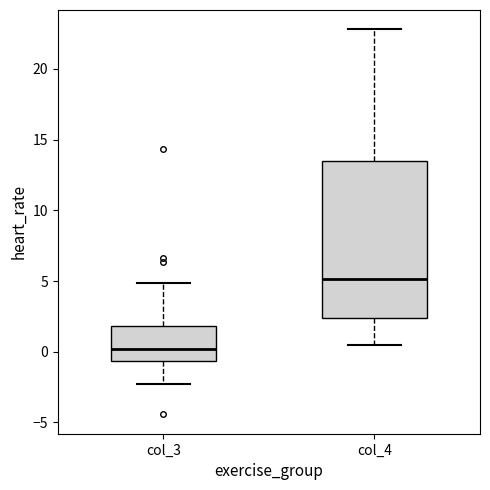

Reading left to right, read every box against the y-axis: the position of its median line, the range the box covers, and the ends of its whiskers. The values are not printed on the chart, so give them approximately, as read against the axis.

col_3: median 0.0, box -0.5 to 2.0, whiskers -2.5 to 5.0
col_4: median 5.0, box 2.5 to 13.5, whiskers 0.5 to 23.0